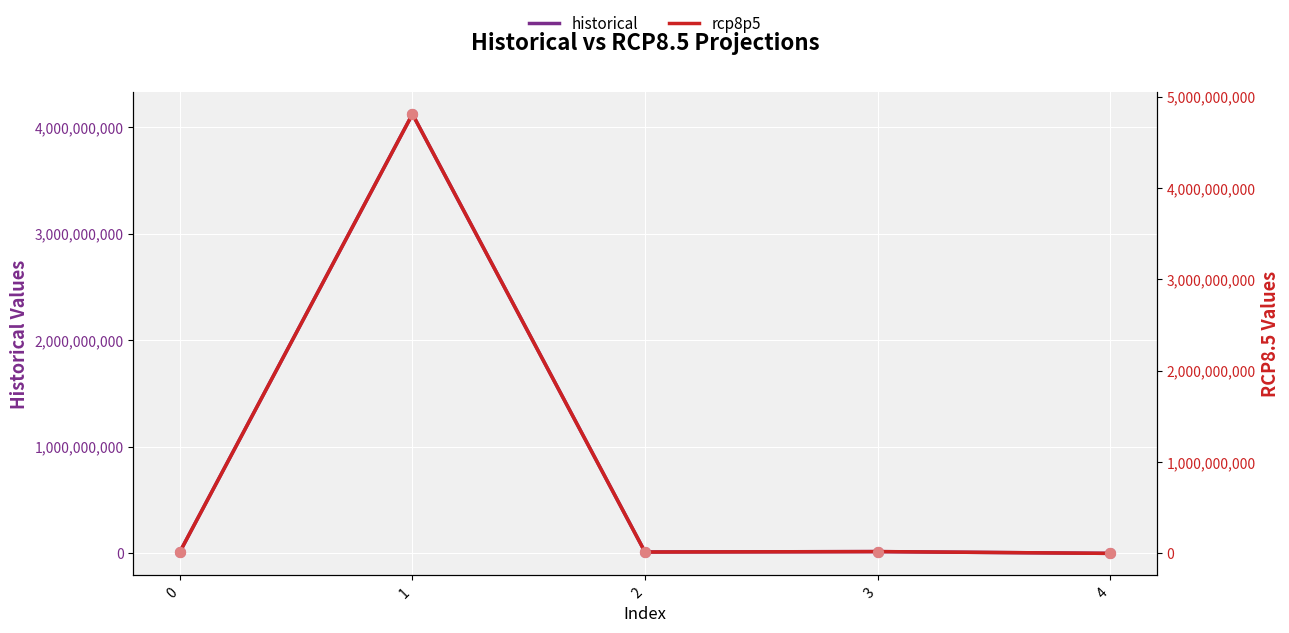

Which series reaches the maximum Y coordinate?

rcp8p5